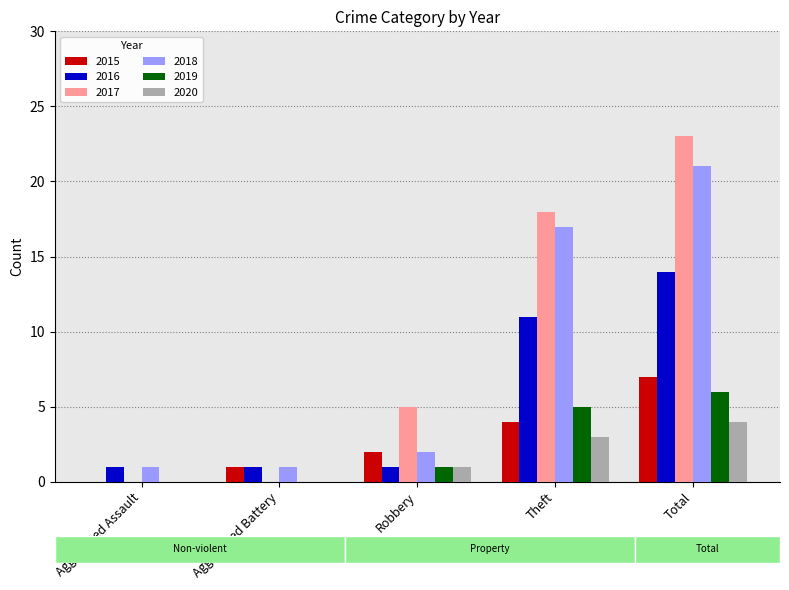

Is the value of 2015 at Aggravated Battery greater than the value of 2016 at Total?

No